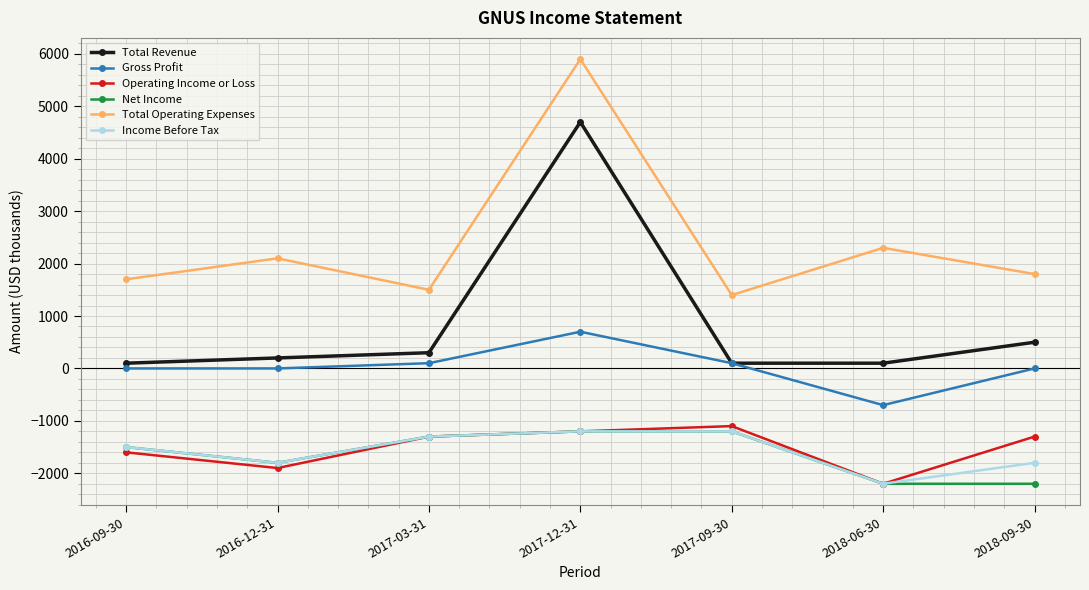

At which label is Total Revenue closest to 2400?

2018-09-30